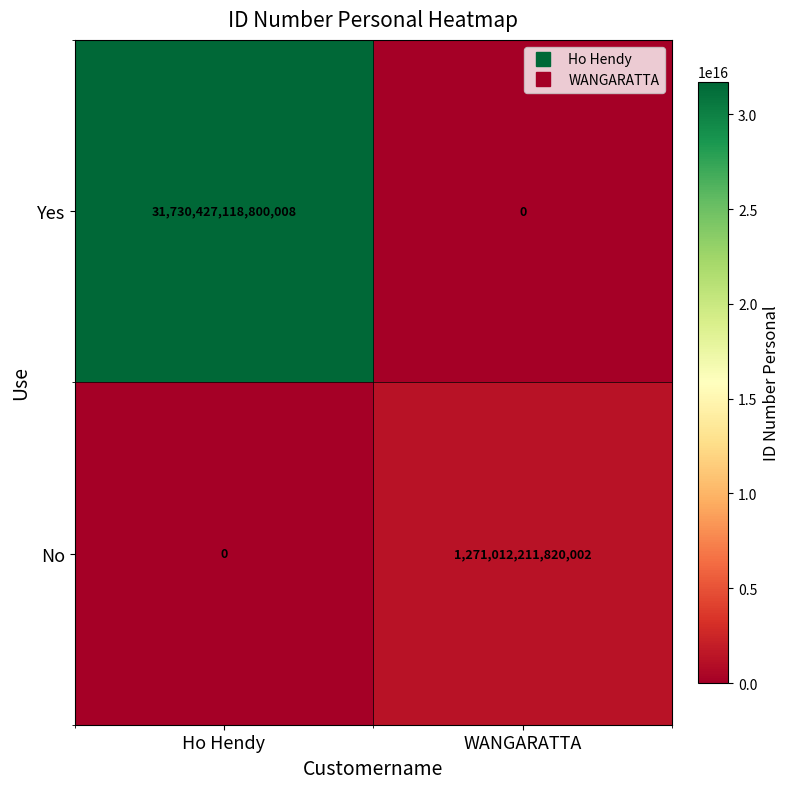

The value of No at Ho Hendy is 0. True or false?

True